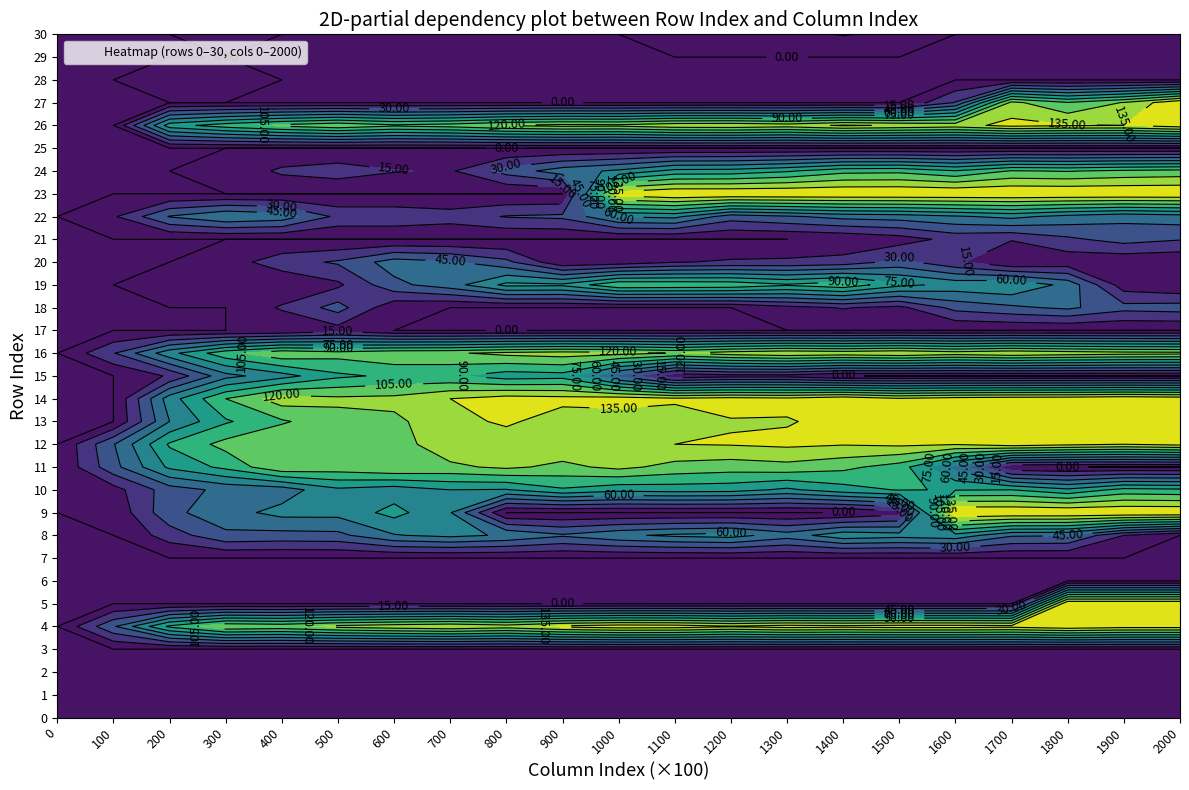

What is the maximum value for 2000?

150